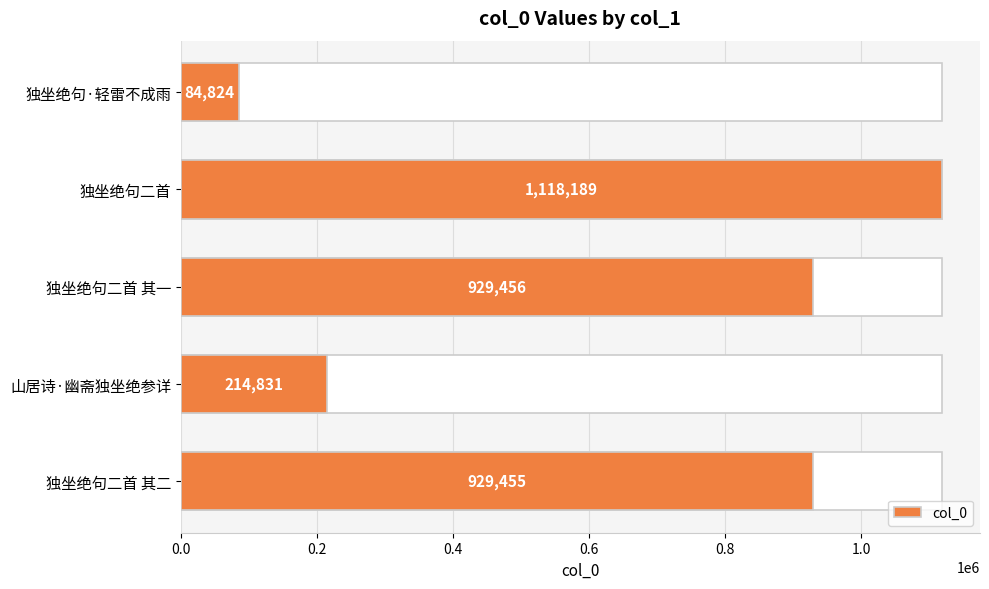

What is the difference between the maximum and minimum values?

1033365